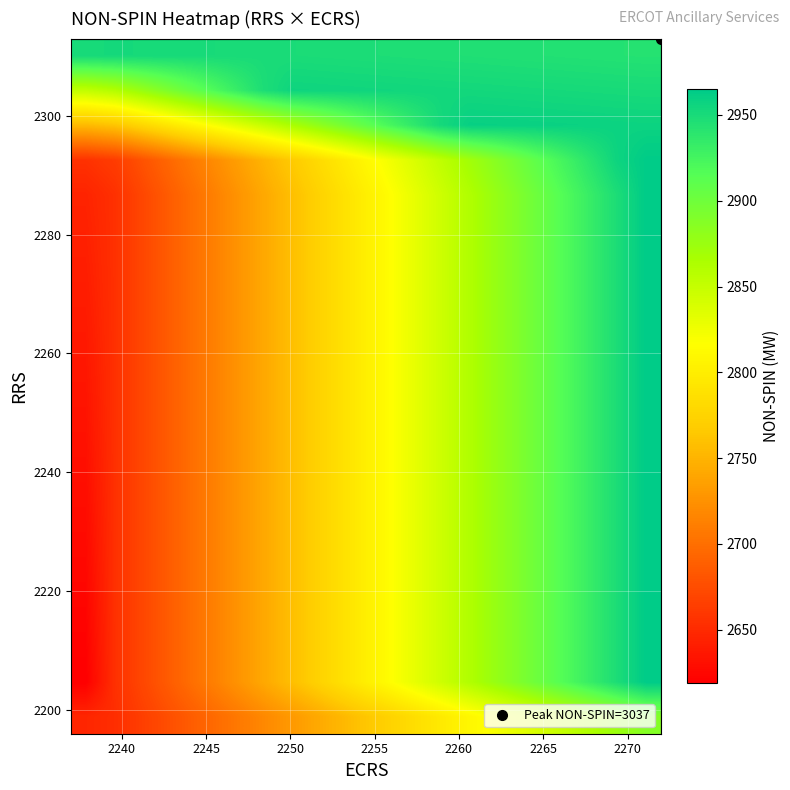

How many data points does each series have?

20